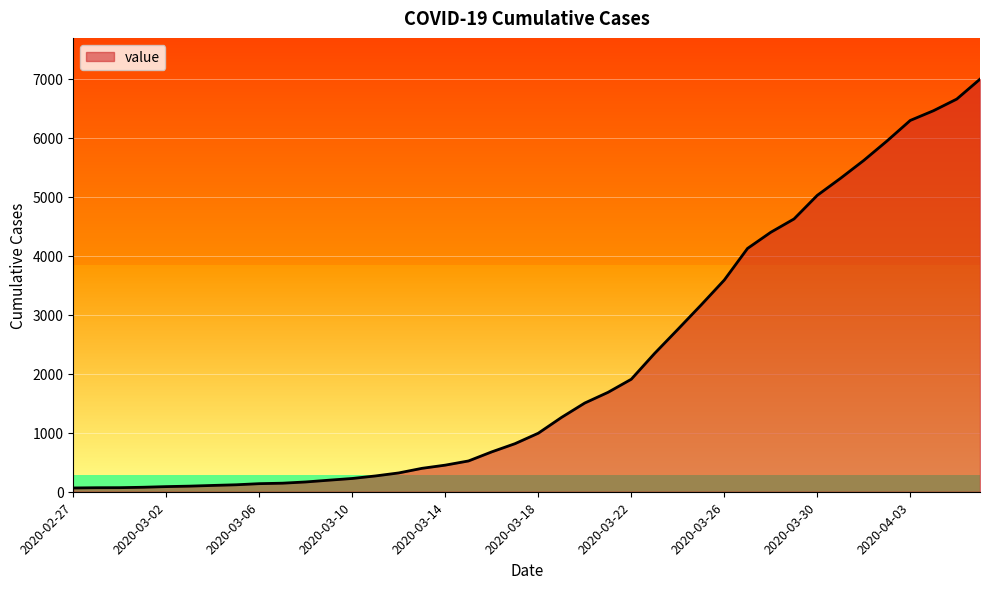

What is the greatest value displayed?

6994